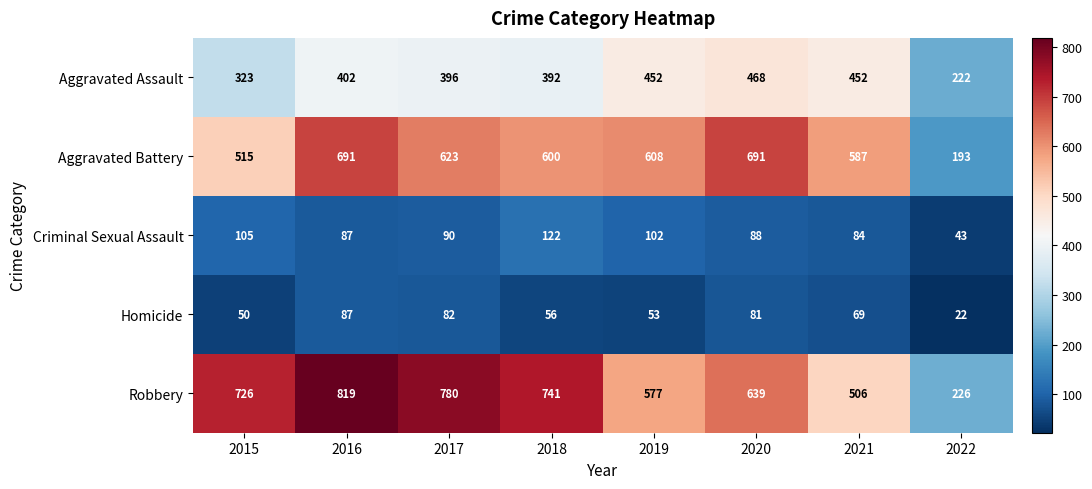

What is the sum of the Criminal Sexual Assault values at 2016 and 2021?

171